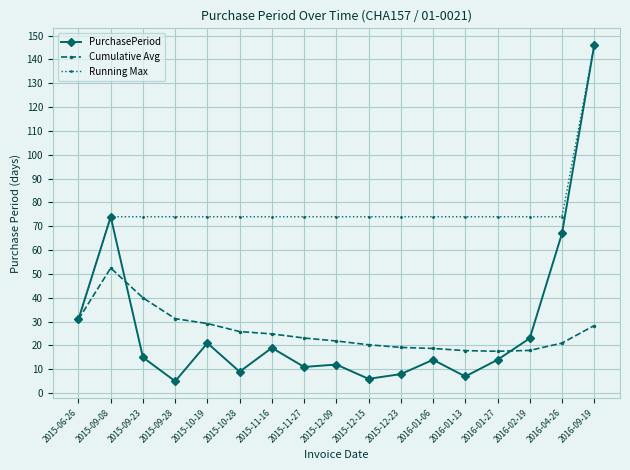

The Cumulative Avg series shows 37.2 at 2016-09-19. True or false?

False